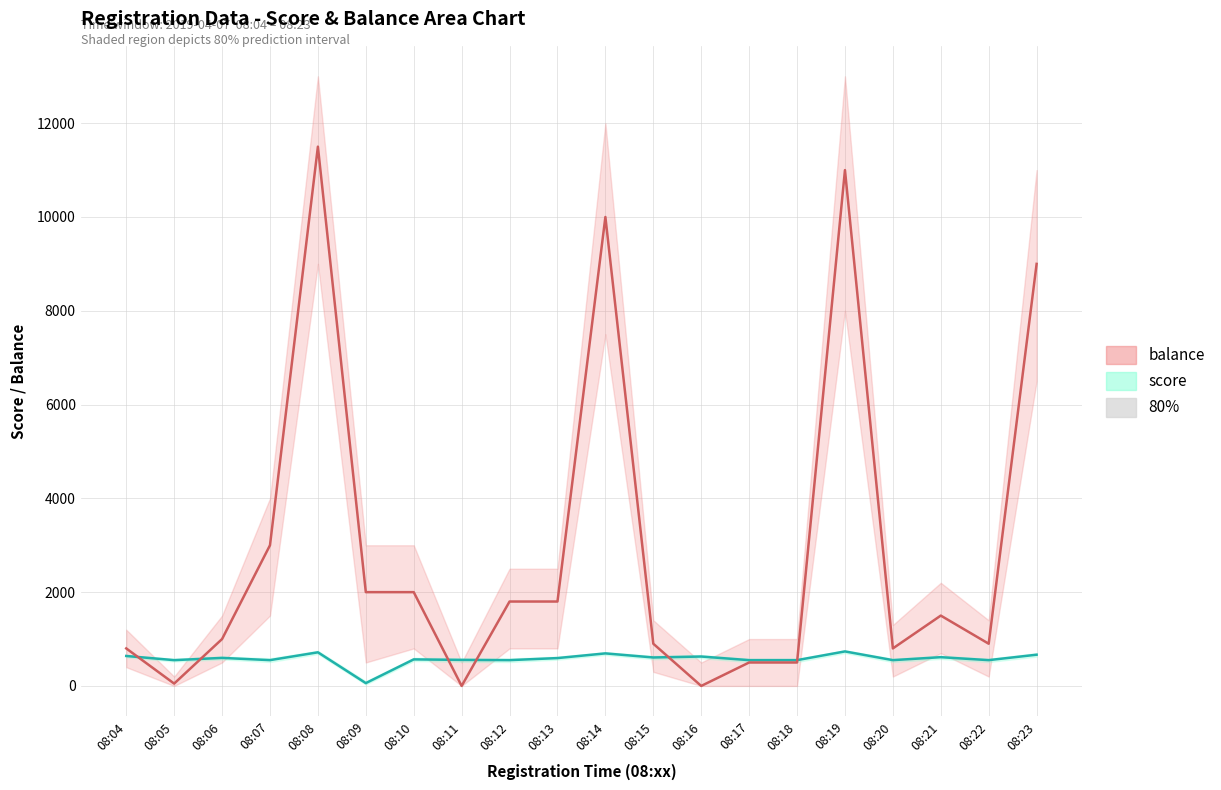

What is the spread (max minus min) of values at 08:11?

555